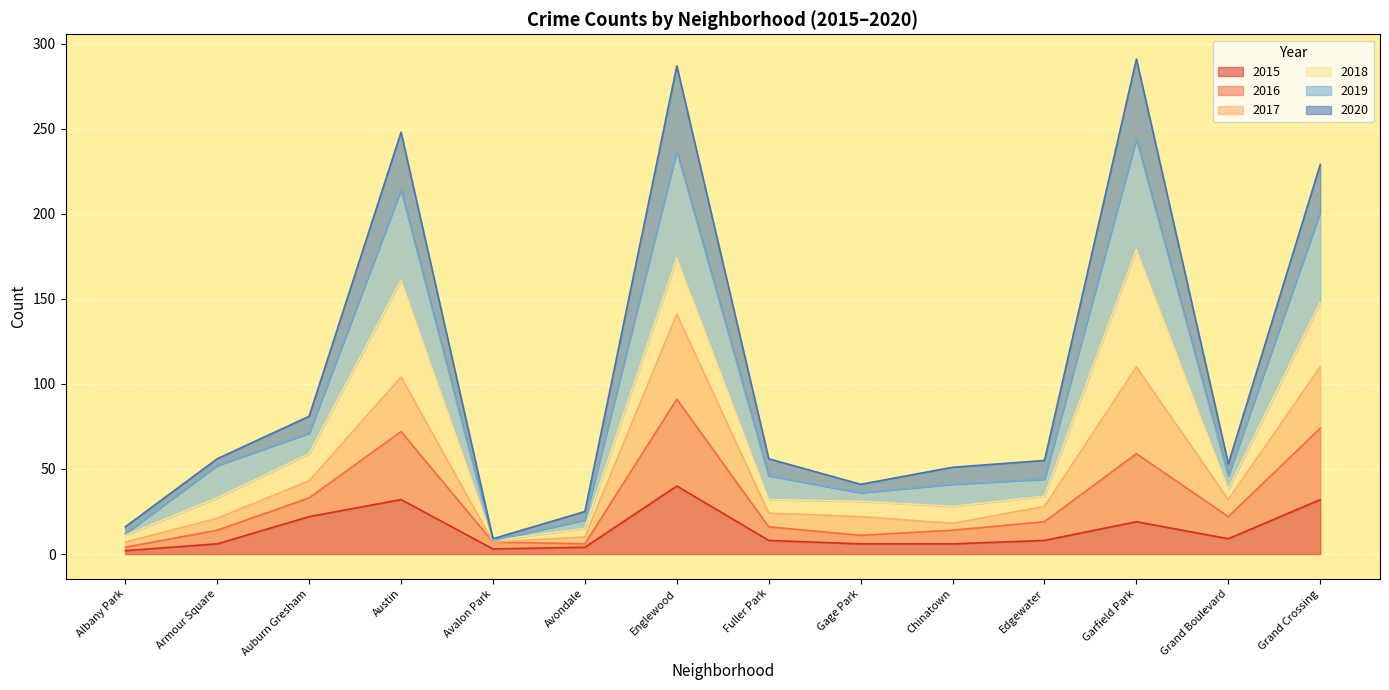

How many interior local peaks does the 2017 series have?

3